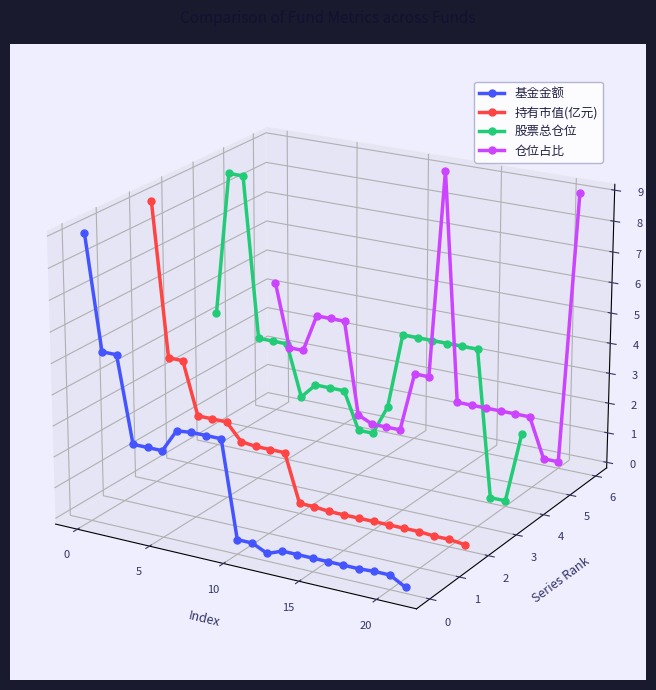

What are all the series names shown in the legend?

基金金额, 持有市值(亿元), 股票总仓位, 仓位占比